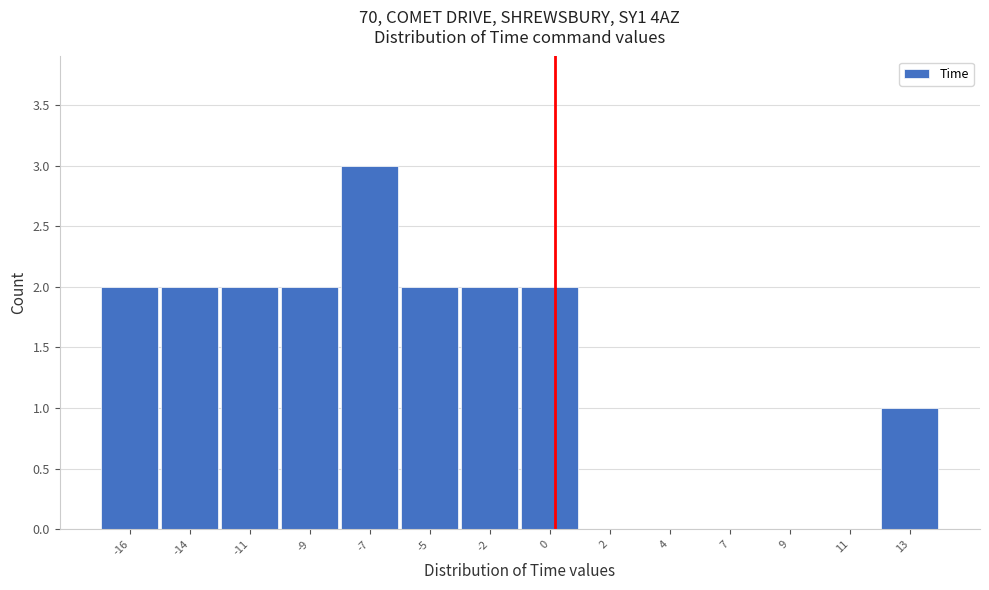

Reading left to right, transcribe all the data shown in this chart.

-16=2	-14=2	-11=2	-9=2	-7=3	-5=2	-2=2	0=2	2=0	4=0	7=0	9=0	11=0	13=1